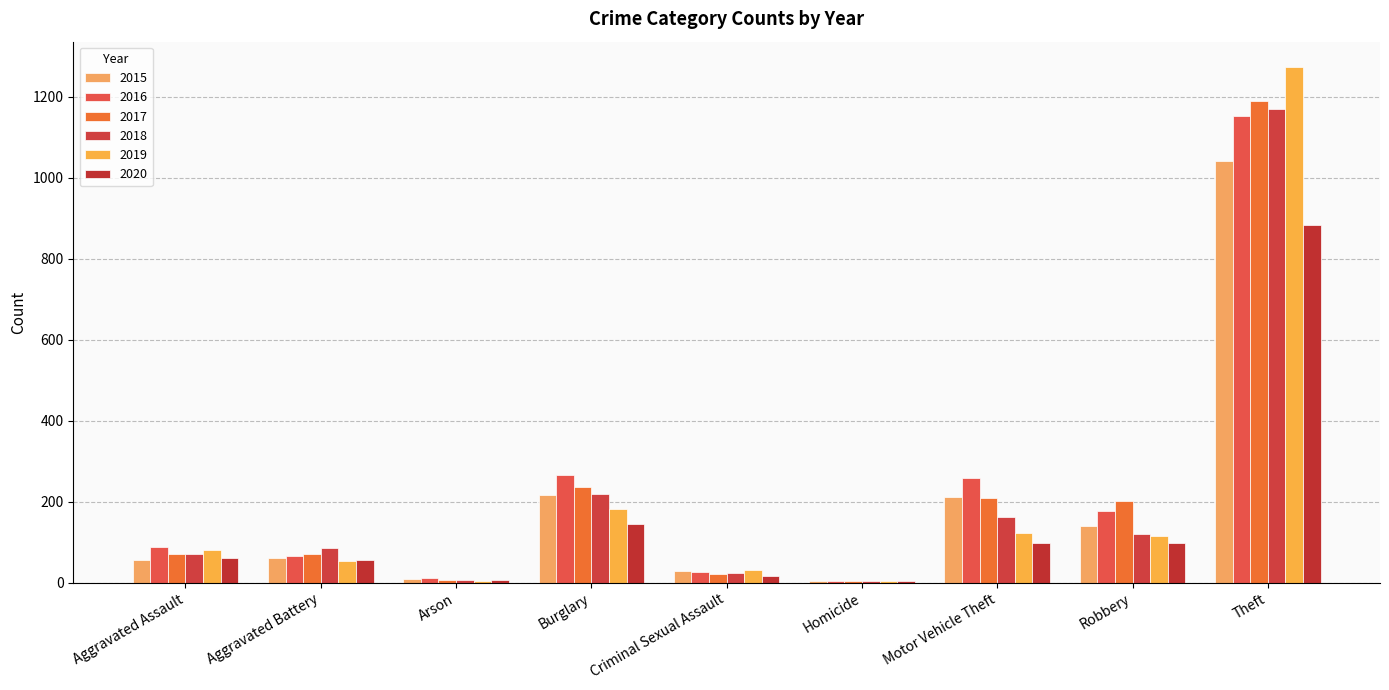

Does the chart contain stacked bars?

No